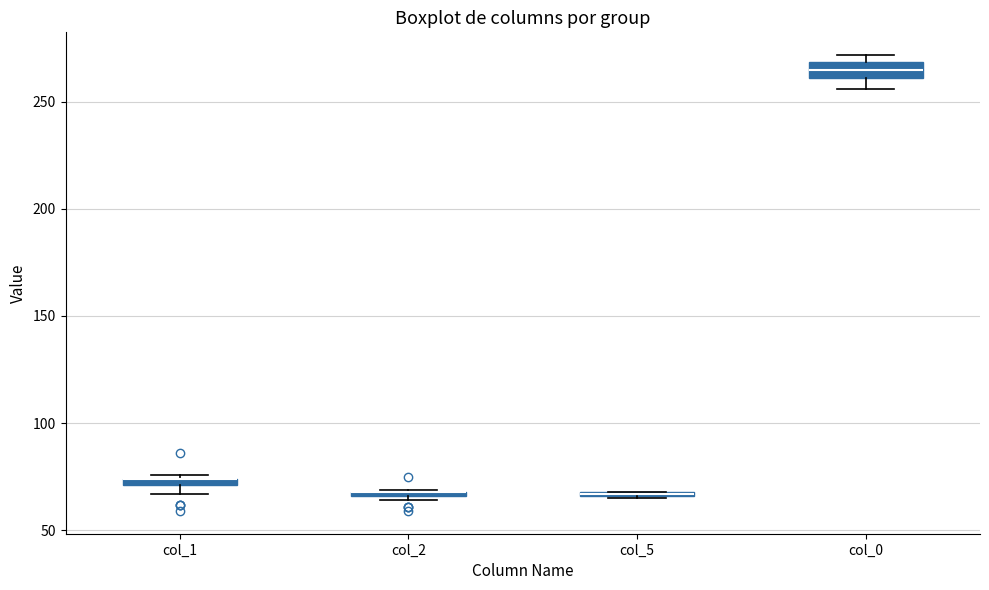

Where is the upper edge of the box for col_2 on the y-axis? The values are not printed on the chart, so give them approximately, as read against the axis.

70